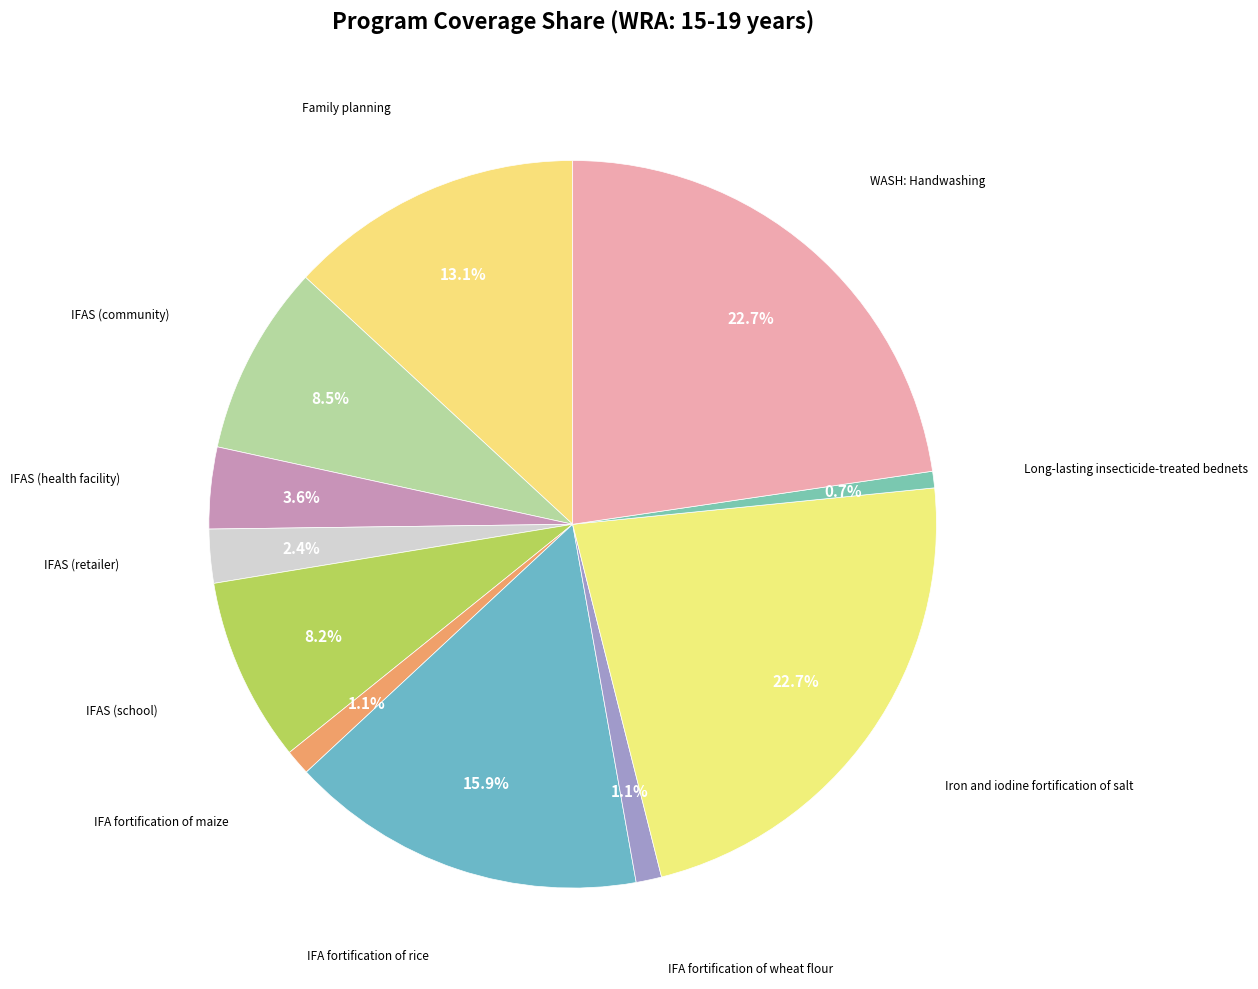

Count the number of slices in the pie.

11